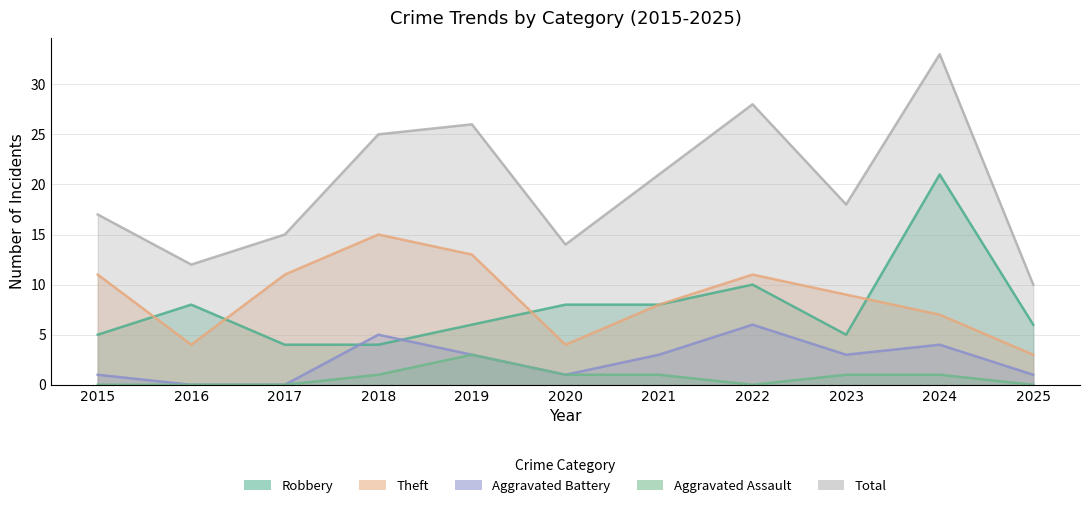

What are all the series names shown in the legend?

Robbery, Theft, Aggravated Battery, Aggravated Assault, Total